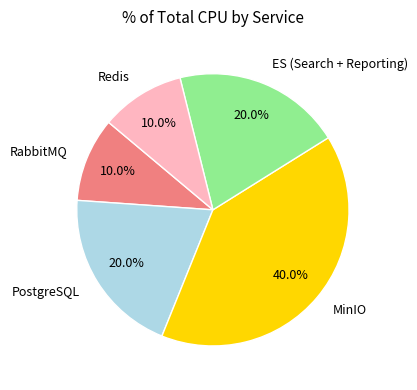

Approximately how many times larger is the value at PostgreSQL compared to RabbitMQ?

2.0